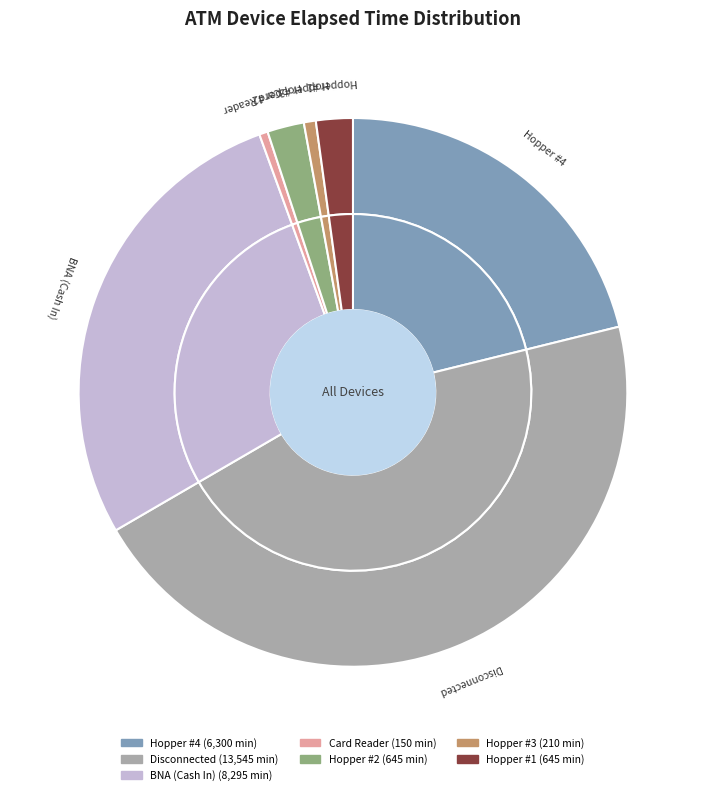

What percentage is the BNA (Cash In) slice, to the nearest percent?

28%